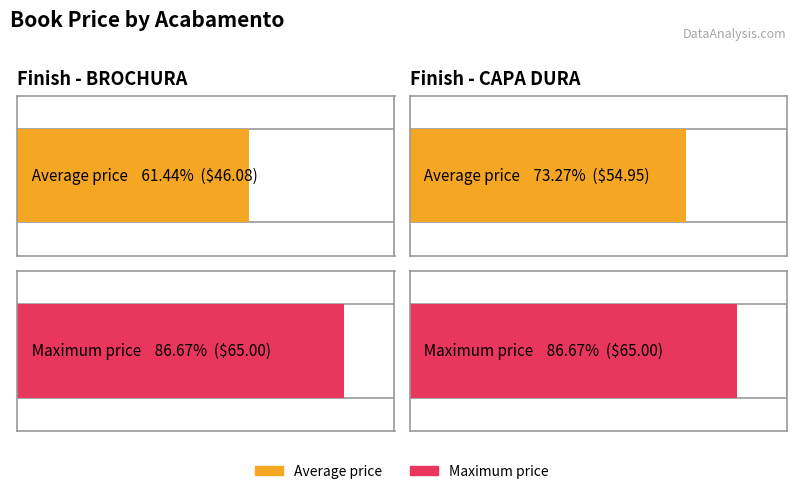

Is the value of Maximum price at CAPA DURA greater than the value of Average price at CAPA DURA?

Yes